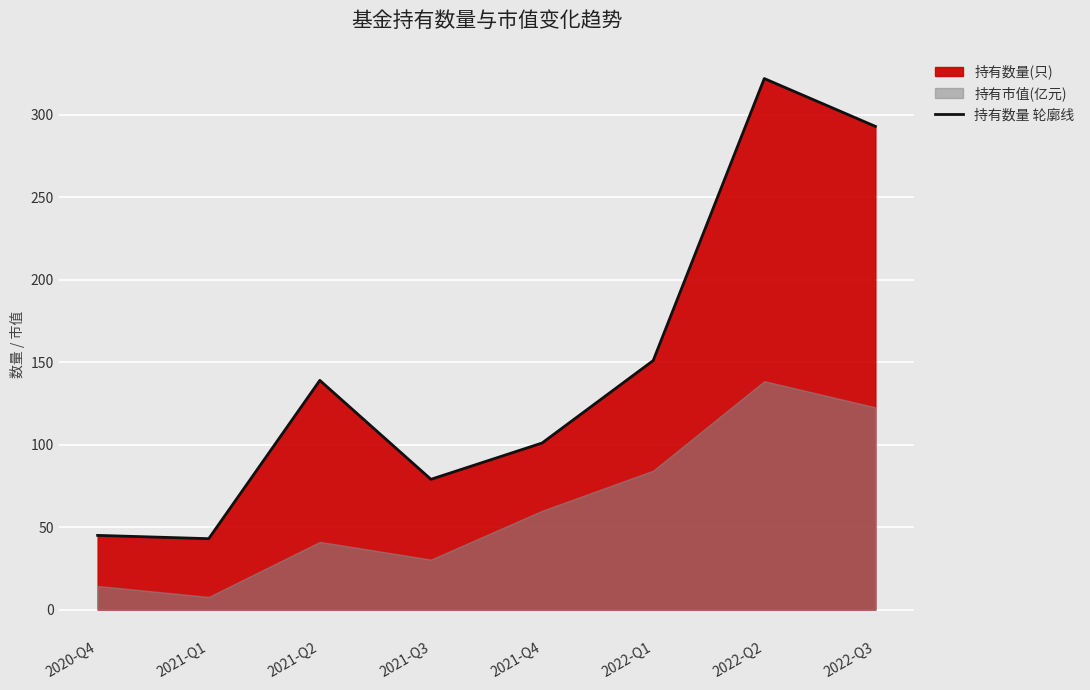

Count the number of values greater than 139.

3